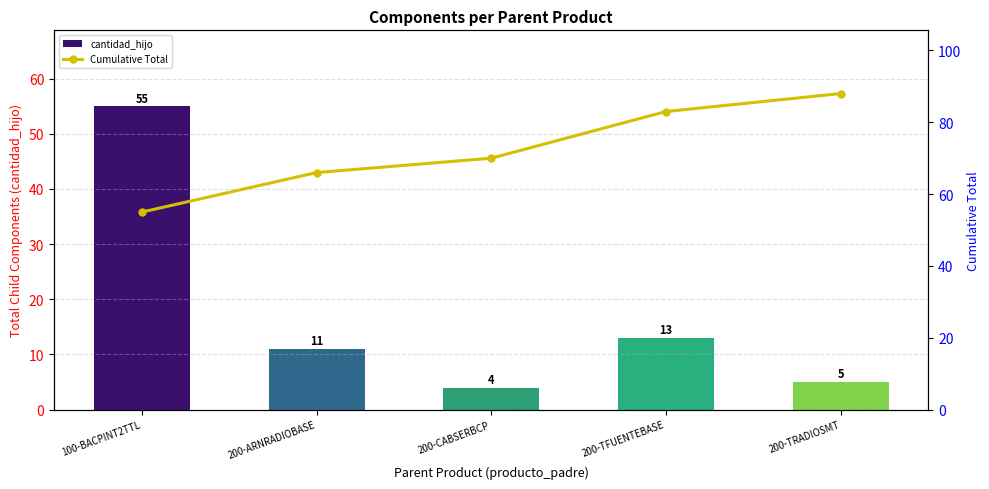

How many categories are shown in the chart?

5